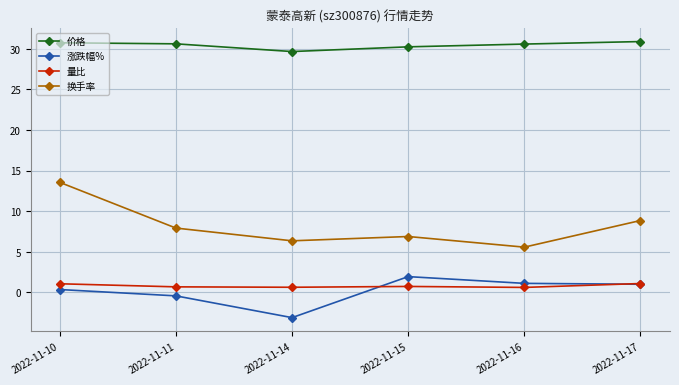

True or false: 量比 has more than 2 interior local peaks.

False